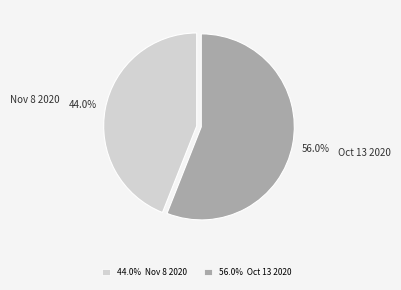

What percentage is the Nov 8 2020 slice, to the nearest percent?

44%